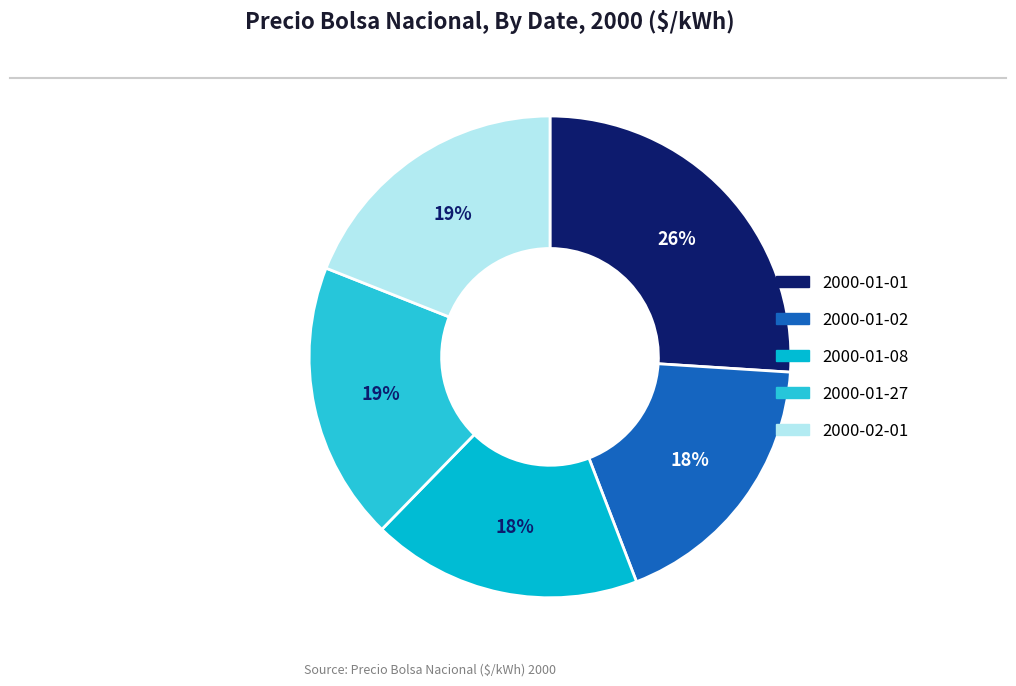

To the nearest percent, what is the average slice percentage?

20%